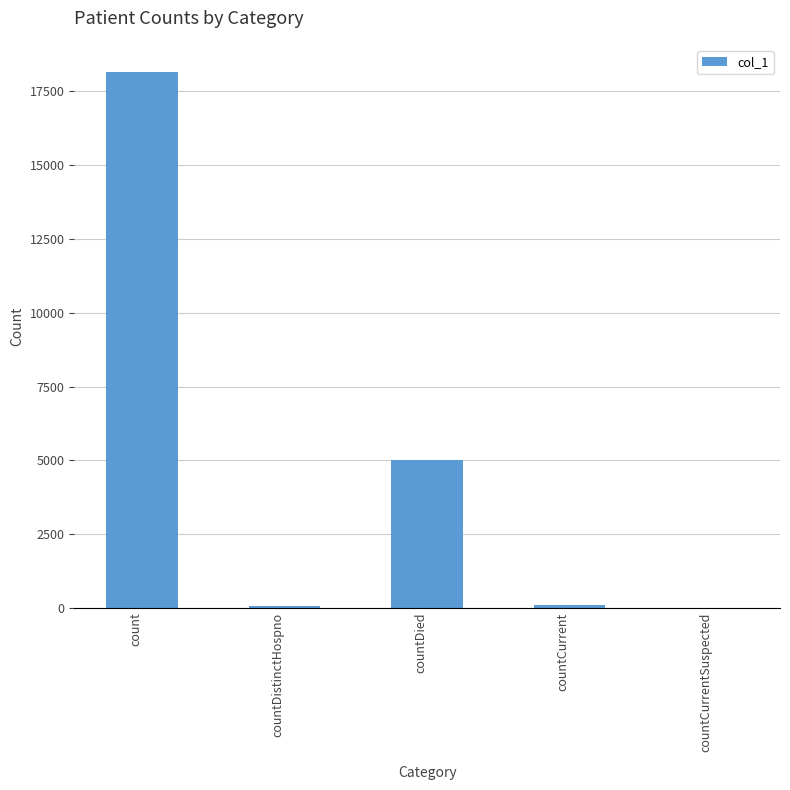

The chart shows a value of 106 at countCurrent. True or false?

True